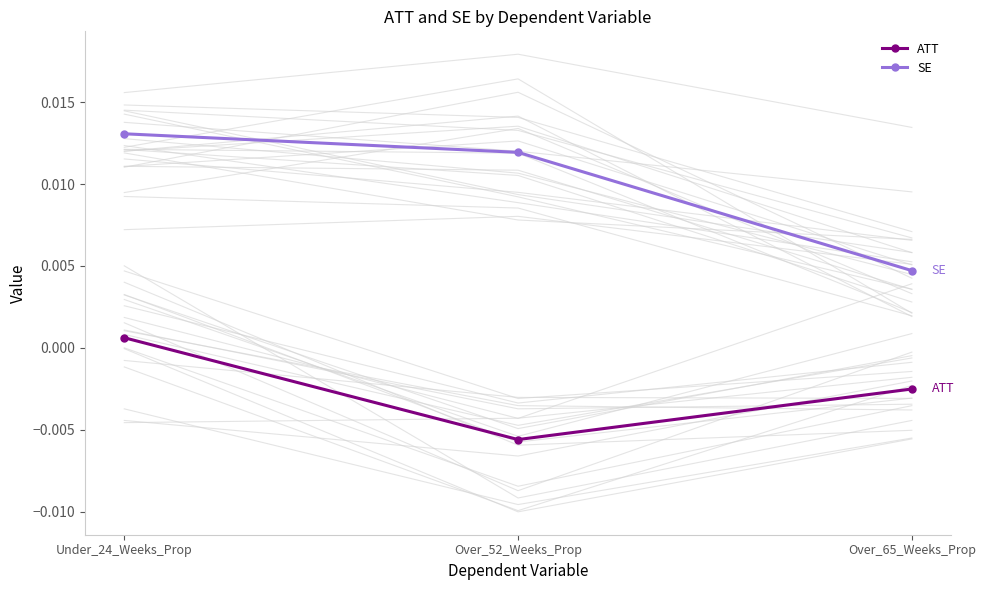

Where is ATT nearest to the value 0?

Under_24_Weeks_Prop